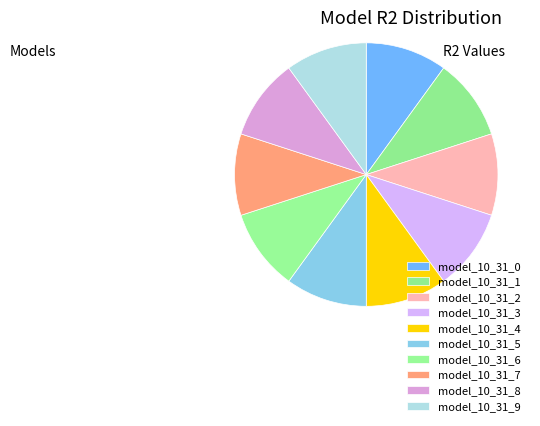

The model_10_31_0 slice represents 22% of the pie. True or false?

False